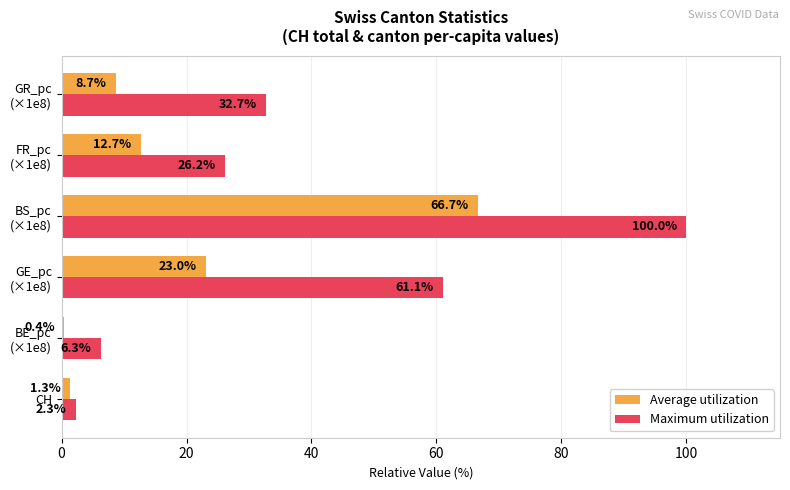

How many data points in Maximum utilization are less than 32?

3